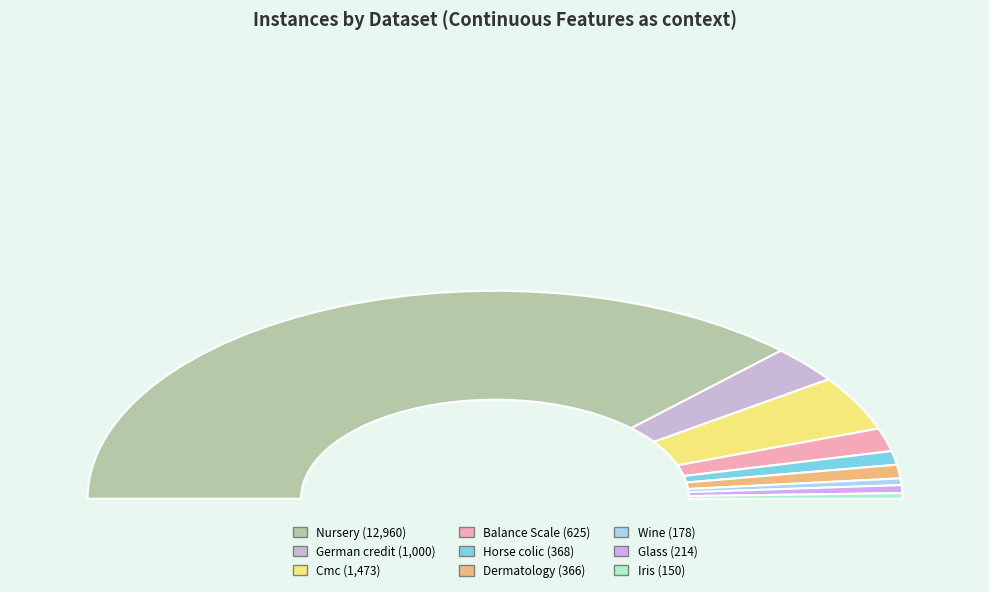

Do Wine and Horse colic together represent more than half of the pie?

No